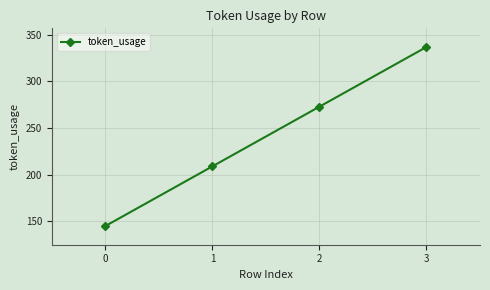

Rank the categories by value from lowest to highest.

0, 1, 2, 3